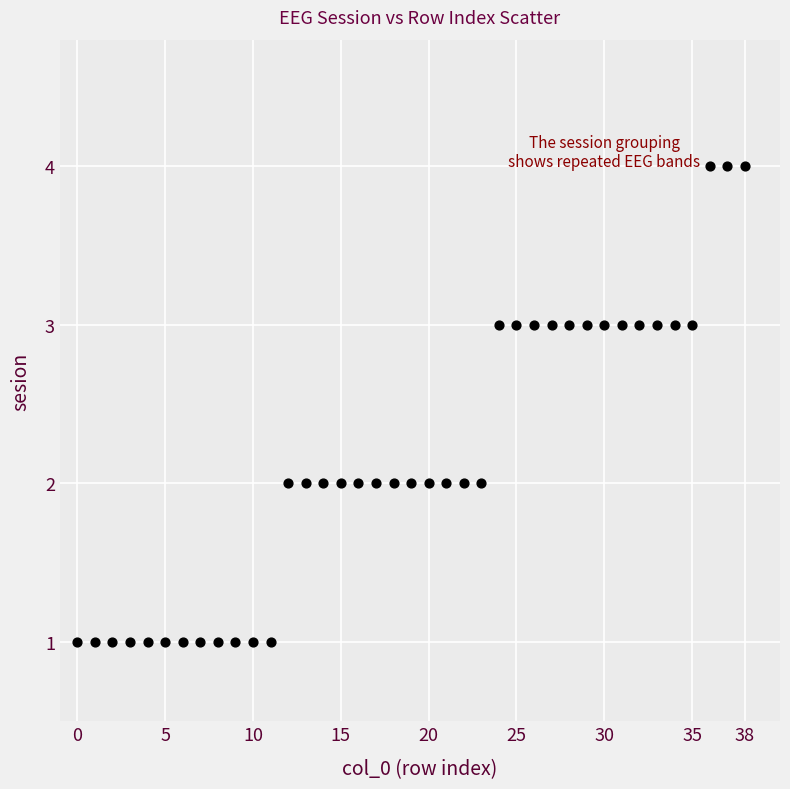

What is the range of Y values (max minus min)?

3